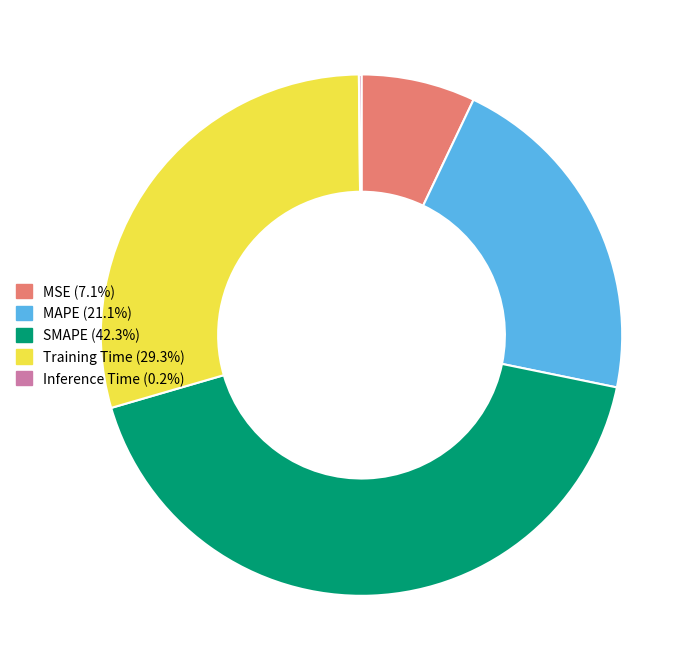

Which slice is the largest?

SMAPE